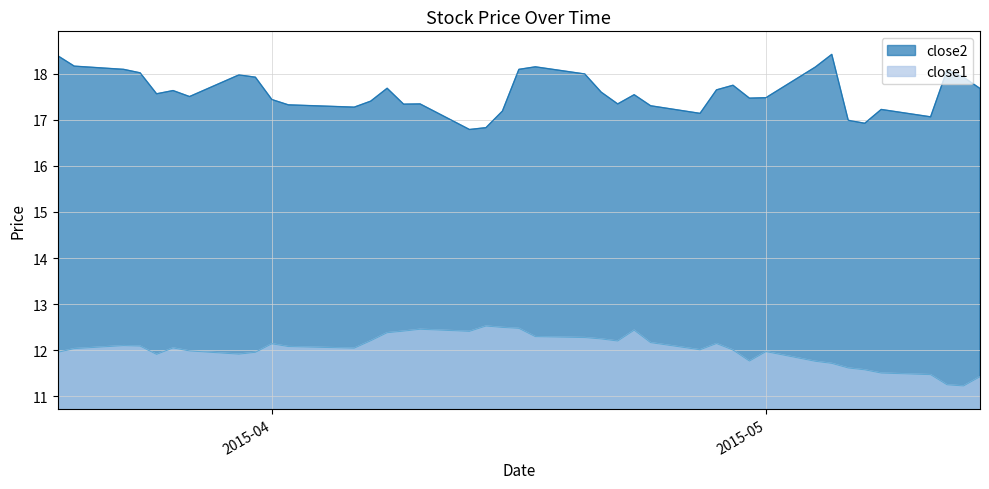

What is the difference between the highest and lowest values at 2015-04-22?

5.1